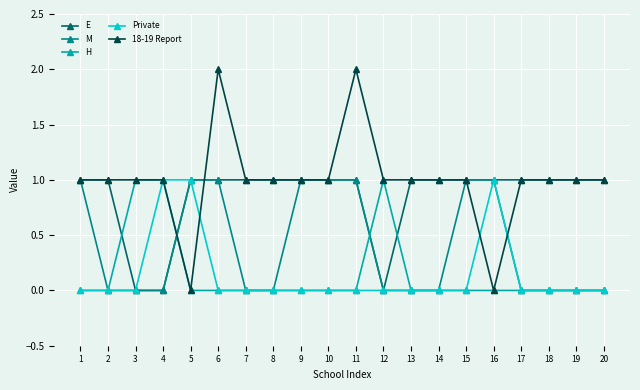

Which series has the widest spread of values?

18-19 Report